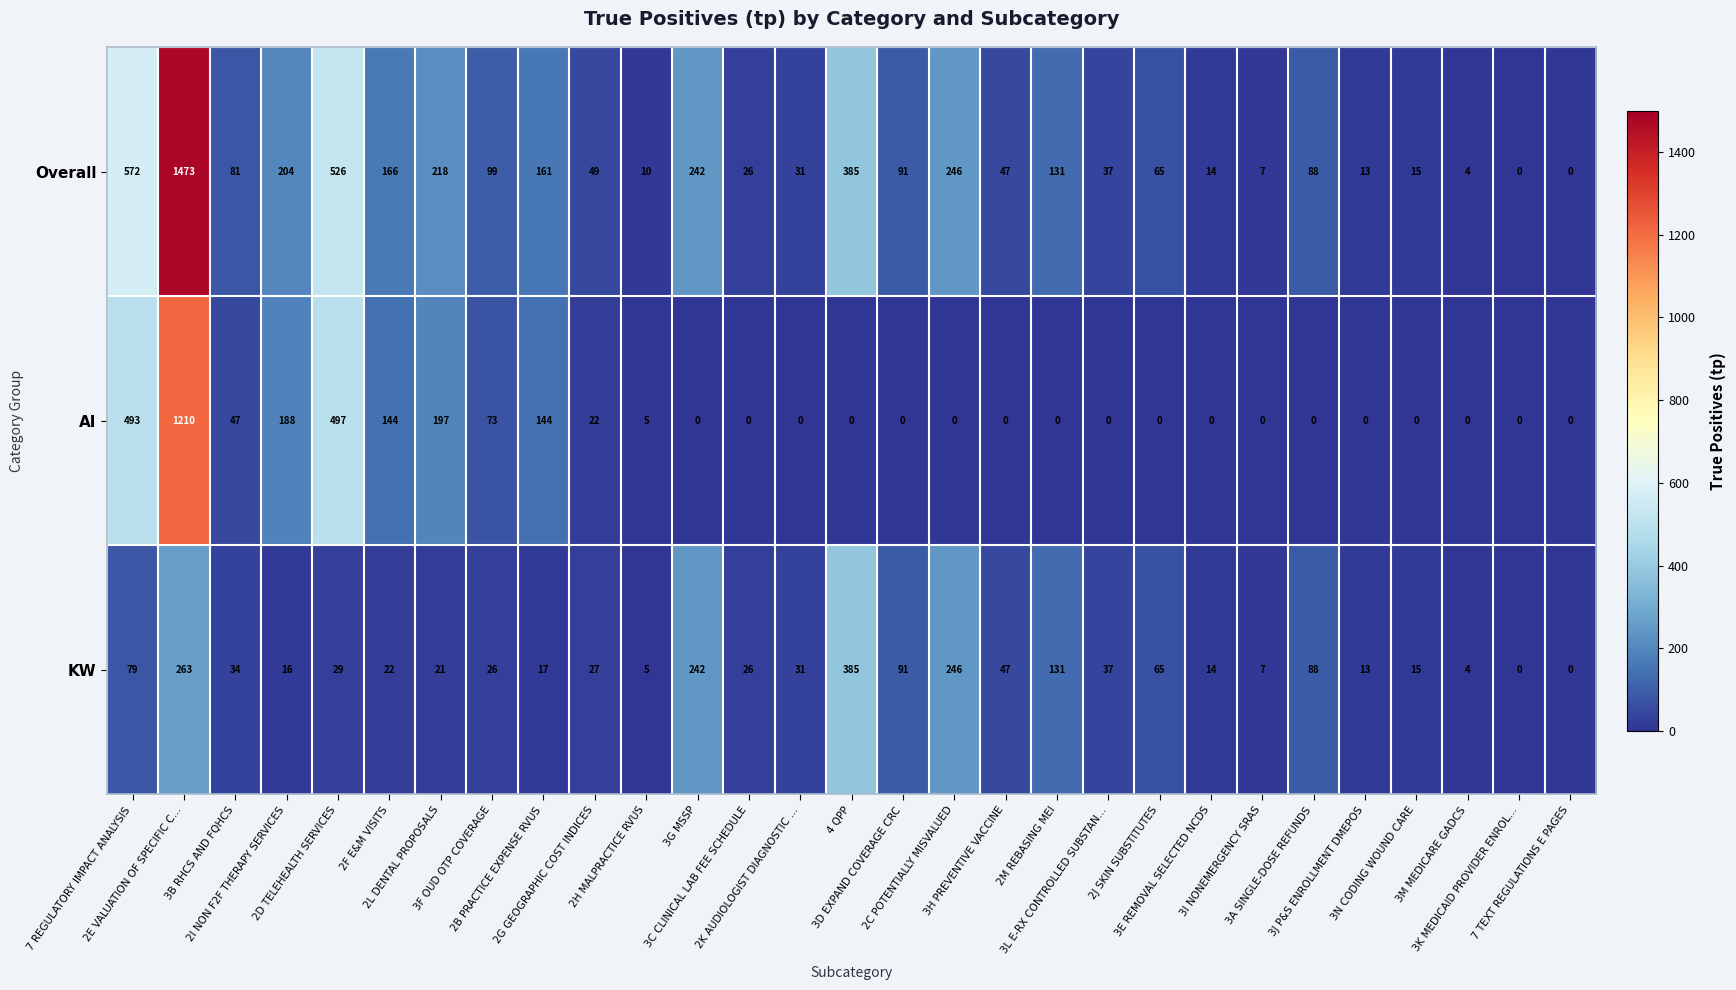

List the series in order of their peak value, lowest first.

KW, AI, Overall